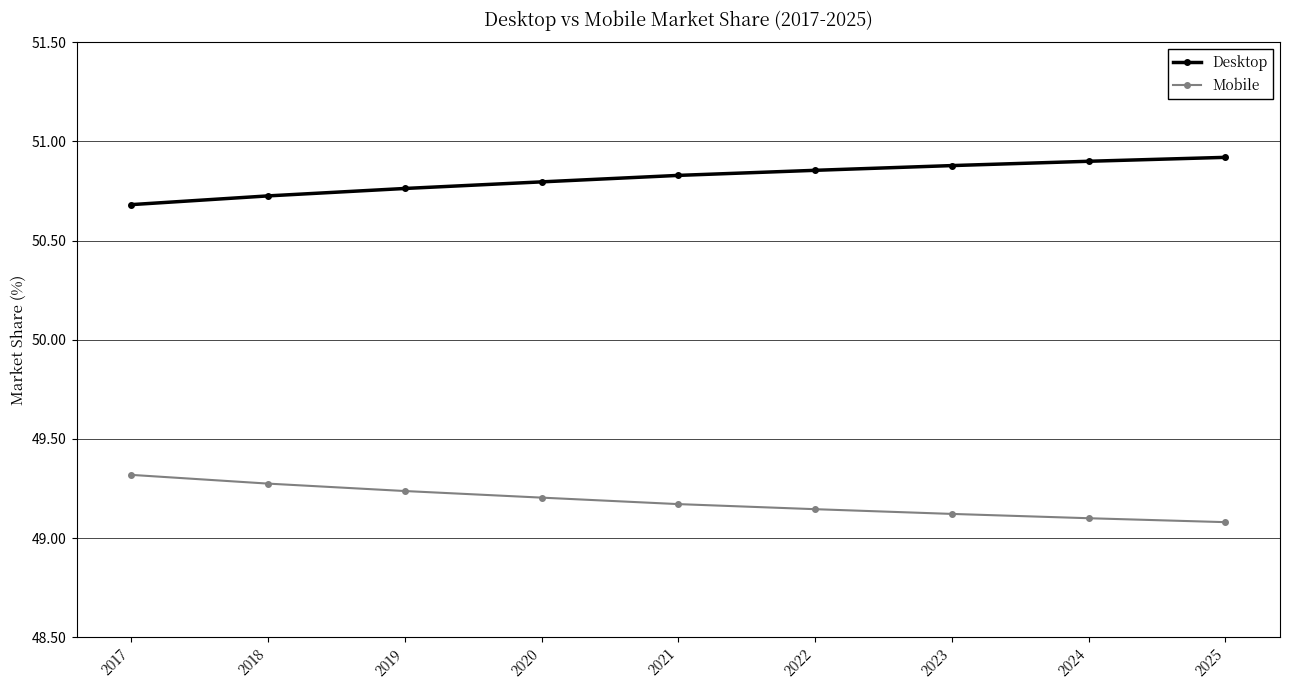

What is the spread (max minus min) of values at 2018?

1.5